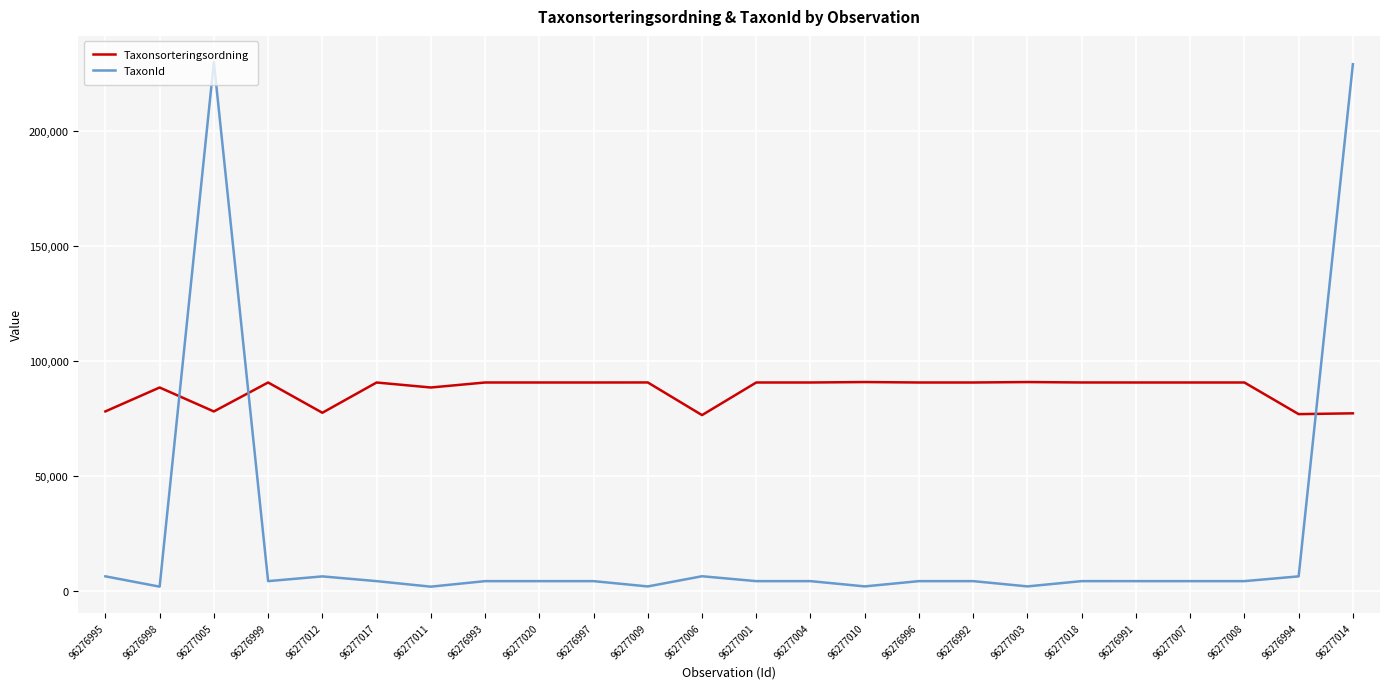

Which series has the largest total across all categories?

Taxonsorteringsordning